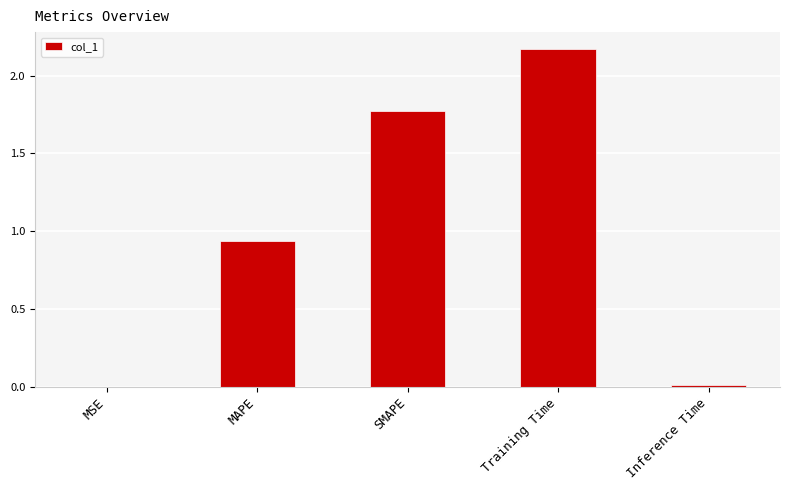

Approximately how many times larger is the value at MAPE compared to SMAPE?

0.5